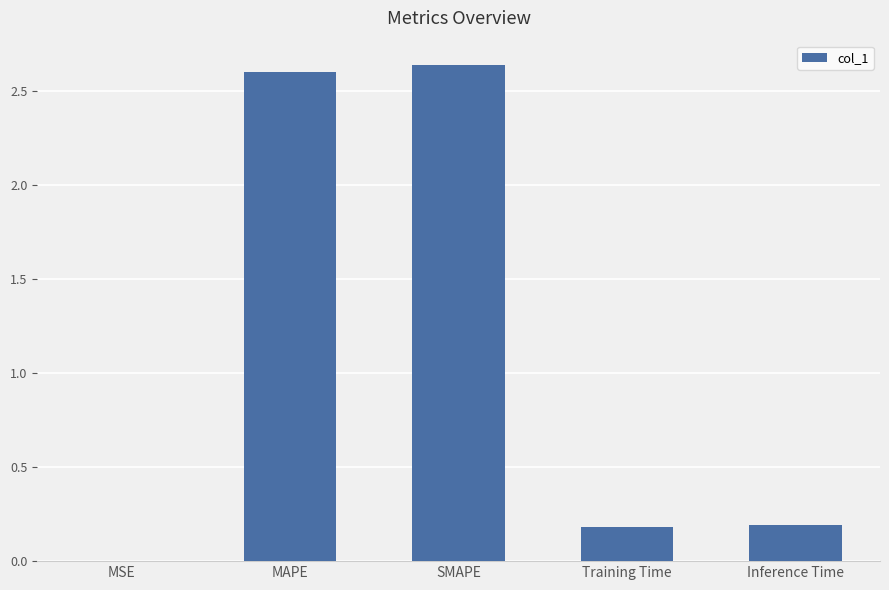

What is the sum of all values?

5.6